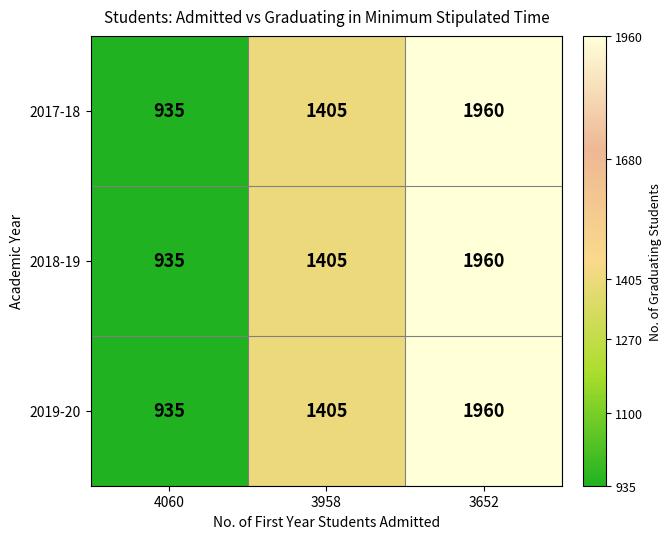

Reading left to right, what are all the values shown in this chart?

2017-18: 4060=935	3958=1405	3652=1960
2018-19: 4060=935	3958=1405	3652=1960
2019-20: 4060=935	3958=1405	3652=1960